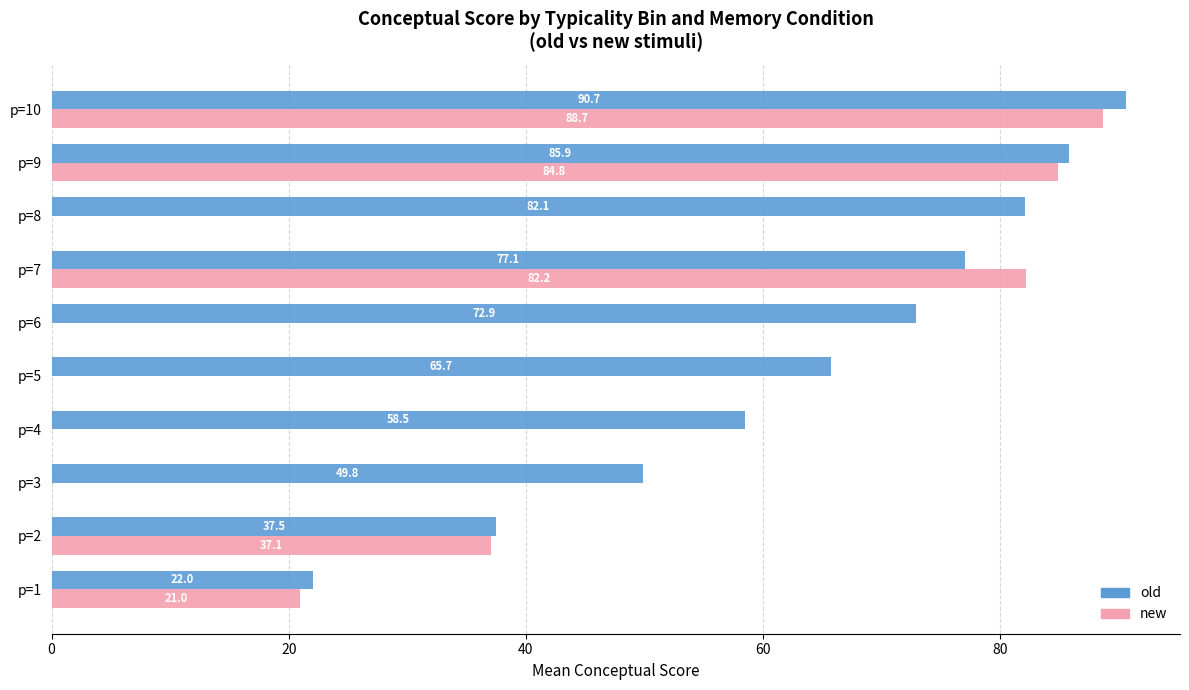

What is the maximum value for new?

88.7